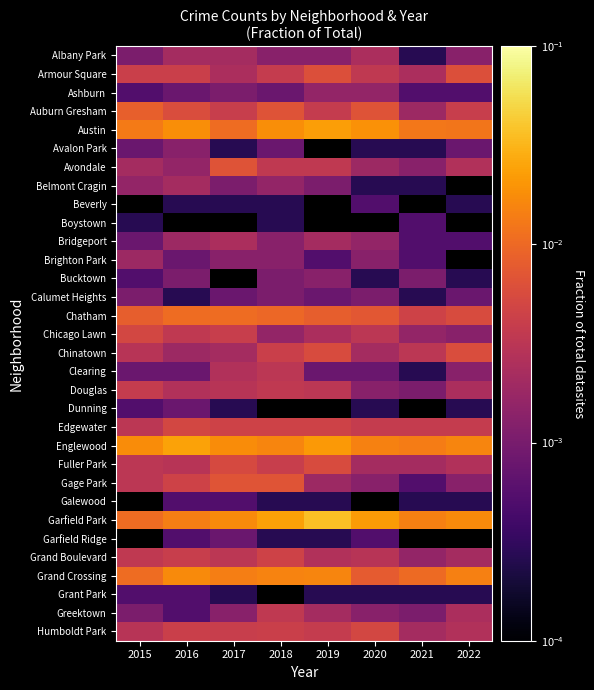

At how many categories does at least one series exceed 0?

8